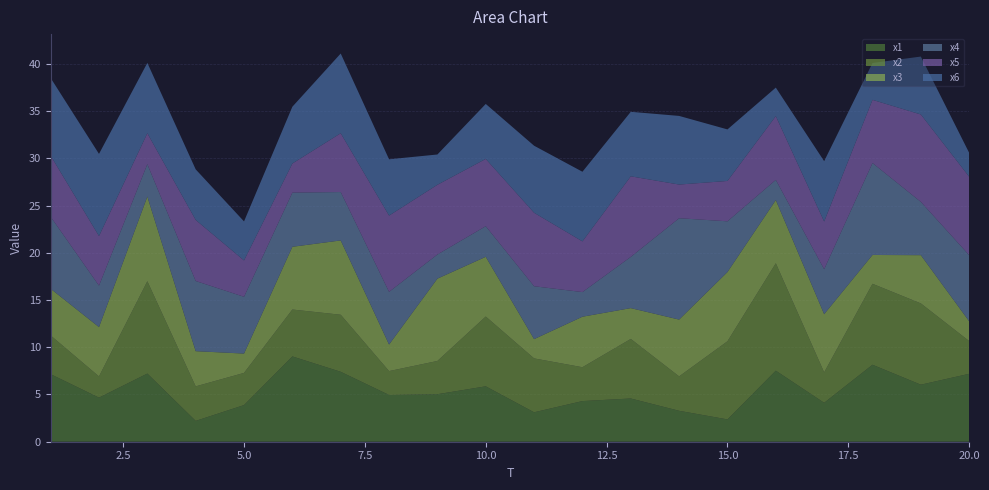

Reading right to left, what are all the values shown in this chart?

x1: 20=7.2	19=6.0	18=8.1	17=4.1	16=7.5	15=2.4	14=3.3	13=4.6	12=4.3	11=3.1	10=5.9	9=5.0	8=5.0	7=7.4	6=9.0	5=3.9	4=2.2	3=7.2	2=4.7	1=7.2
x2: 20=3.5	19=8.6	18=8.6	17=3.2	16=11.4	15=8.3	14=3.6	13=6.3	12=3.6	11=5.7	10=7.4	9=3.5	8=2.5	7=6.0	6=5.0	5=3.4	4=3.7	3=9.8	2=2.2	1=4.1
x3: 20=2.1	19=5.1	18=3.1	17=6.2	16=6.7	15=7.3	14=6.0	13=3.3	12=5.3	11=2.0	10=6.3	9=8.7	8=2.8	7=7.9	6=6.6	5=2.0	4=3.7	3=9.0	2=5.2	1=4.9
x4: 20=7.0	19=5.6	18=9.7	17=4.8	16=2.1	15=5.4	14=10.7	13=5.4	12=2.6	11=5.6	10=3.2	9=2.6	8=5.6	7=5.1	6=5.7	5=6.0	4=7.4	3=3.4	2=4.4	1=7.6
x5: 20=8.3	19=9.3	18=6.7	17=5.1	16=6.7	15=4.3	14=3.6	13=8.5	12=5.4	11=7.8	10=7.1	9=7.4	8=8.1	7=6.2	6=3.1	5=3.8	4=6.5	3=3.3	2=5.2	1=6.5
x6: 20=2.5	19=6.1	18=3.9	17=6.4	16=3.0	15=5.5	14=7.3	13=6.8	12=7.4	11=7.1	10=5.8	9=3.2	8=6.0	7=8.4	6=6.0	5=4.1	4=5.4	3=7.5	2=8.7	1=8.2